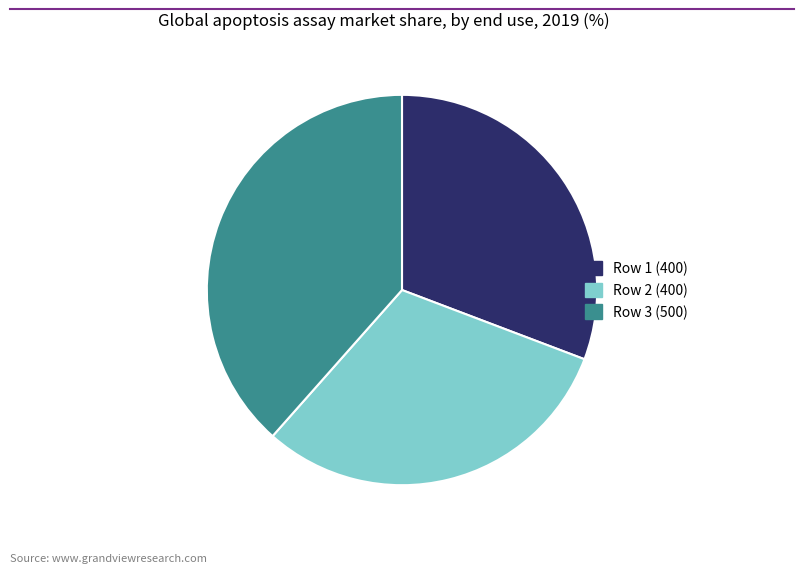

Which category has the biggest portion of the pie?

Row 3 (500)